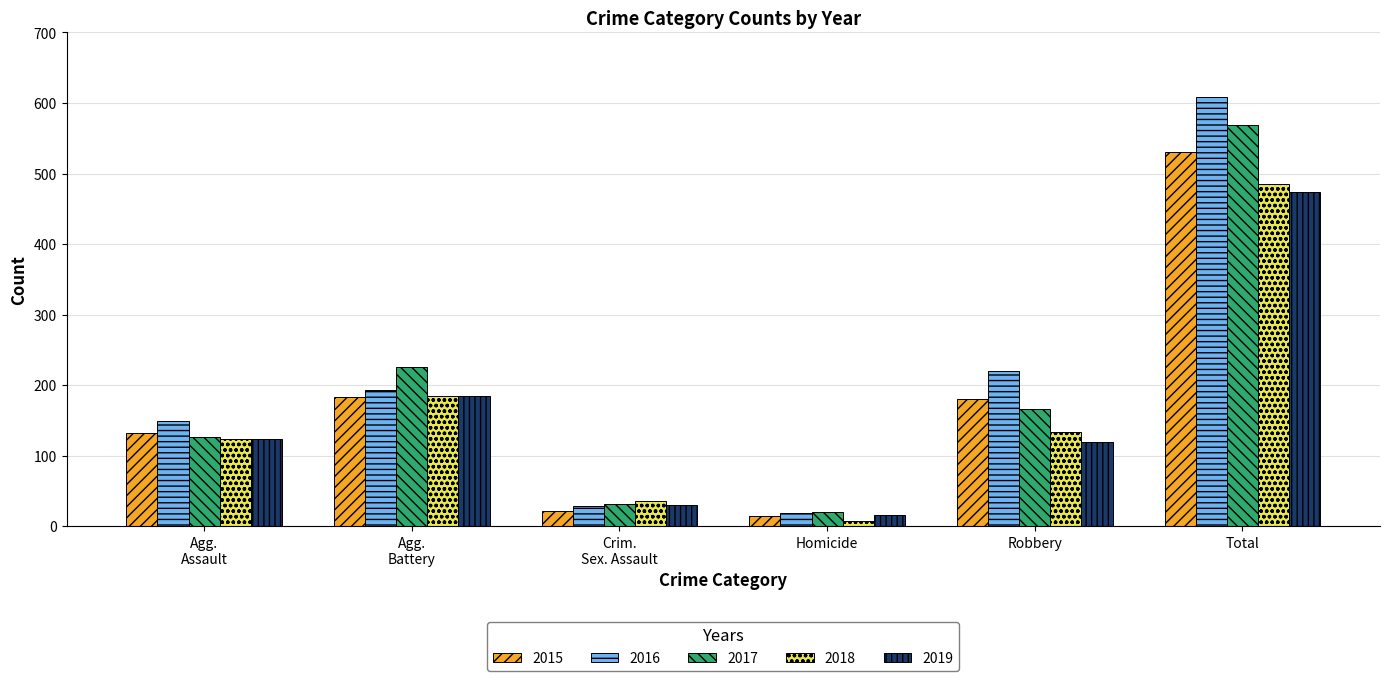

What is the approximate value of 2016 at Total, to the nearest 100?

600